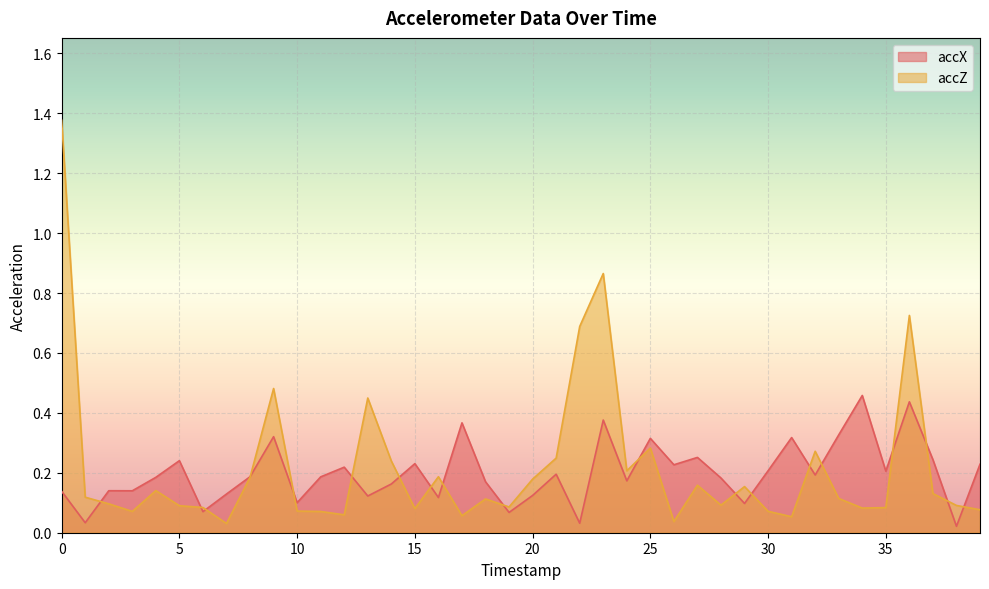

Reading right to left, list all the values displayed in this chart.

accX: 0.2	0.0	0.2	0.4	0.2	0.5	0.3	0.2	0.3	0.2	0.1	0.2	0.3	0.2	0.3	0.2	0.4	0.0	0.2	0.1	0.1	0.2	0.4	0.1	0.2	0.2	0.1	0.2	0.2	0.1	0.3	0.2	0.1	0.1	0.2	0.2	0.1	0.1	0.0	0.1
accZ: 0.1	0.1	0.1	0.7	0.1	0.1	0.1	0.3	0.1	0.1	0.2	0.1	0.2	0.0	0.3	0.2	0.9	0.7	0.2	0.2	0.1	0.1	0.1	0.2	0.1	0.2	0.4	0.1	0.1	0.1	0.5	0.2	0.0	0.1	0.1	0.1	0.1	0.1	0.1	1.4